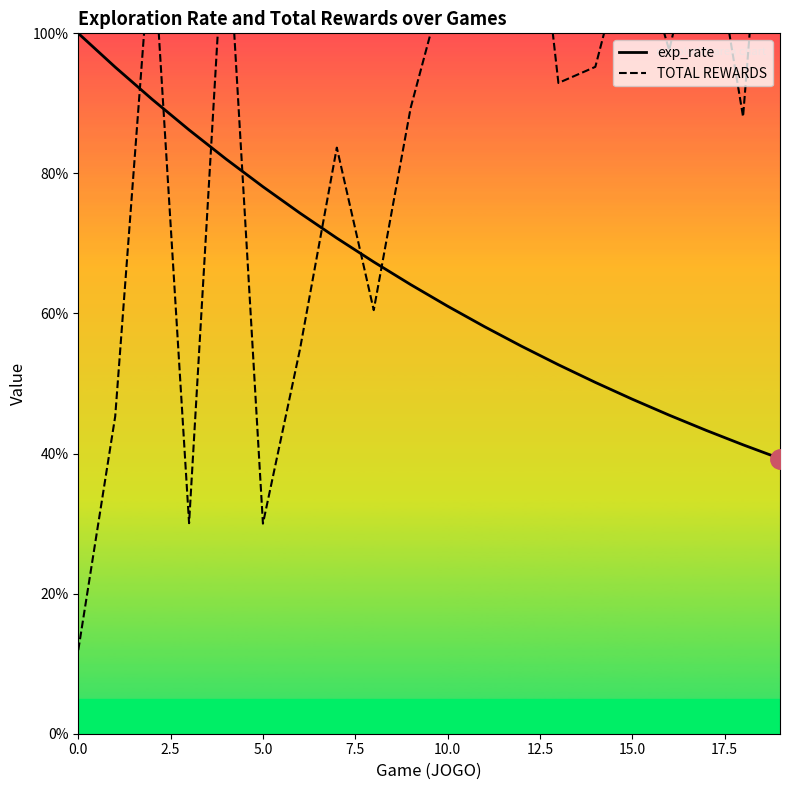

Which series has the largest total across all categories?

TOTAL REWARDS